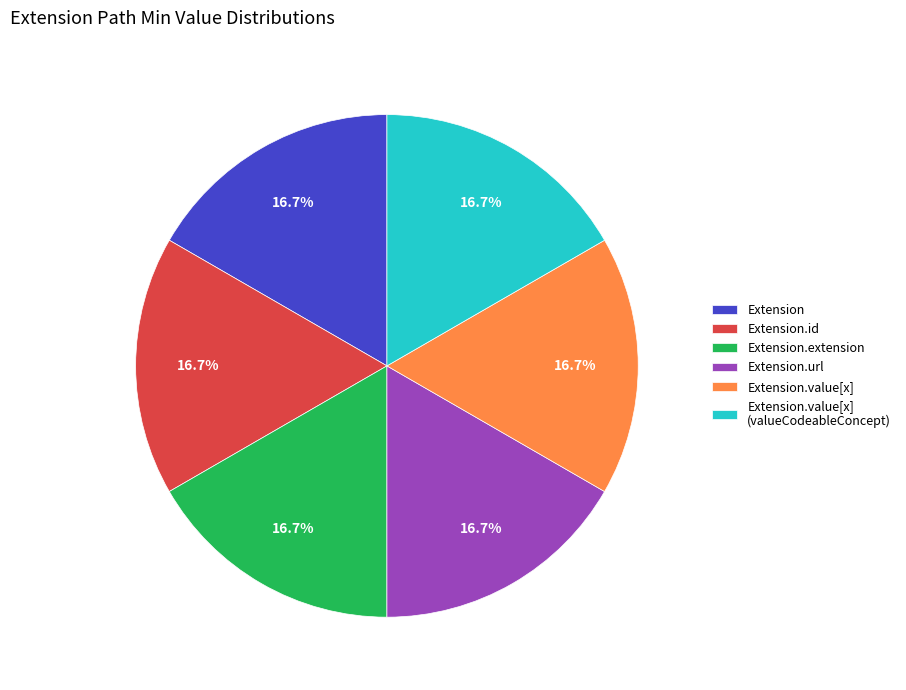

Combined, what portion of the pie is Extension.url and Extension.id?

33.3%